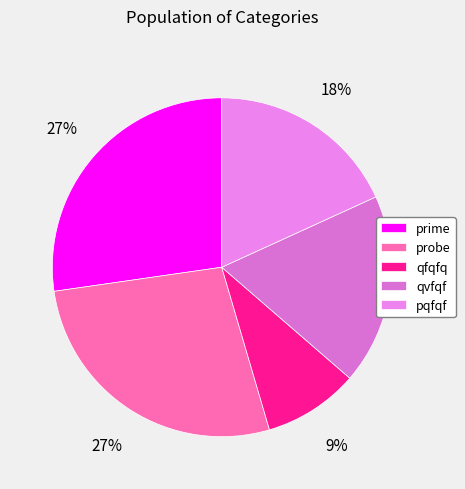

Is there any slice that represents more than half of the pie?

No